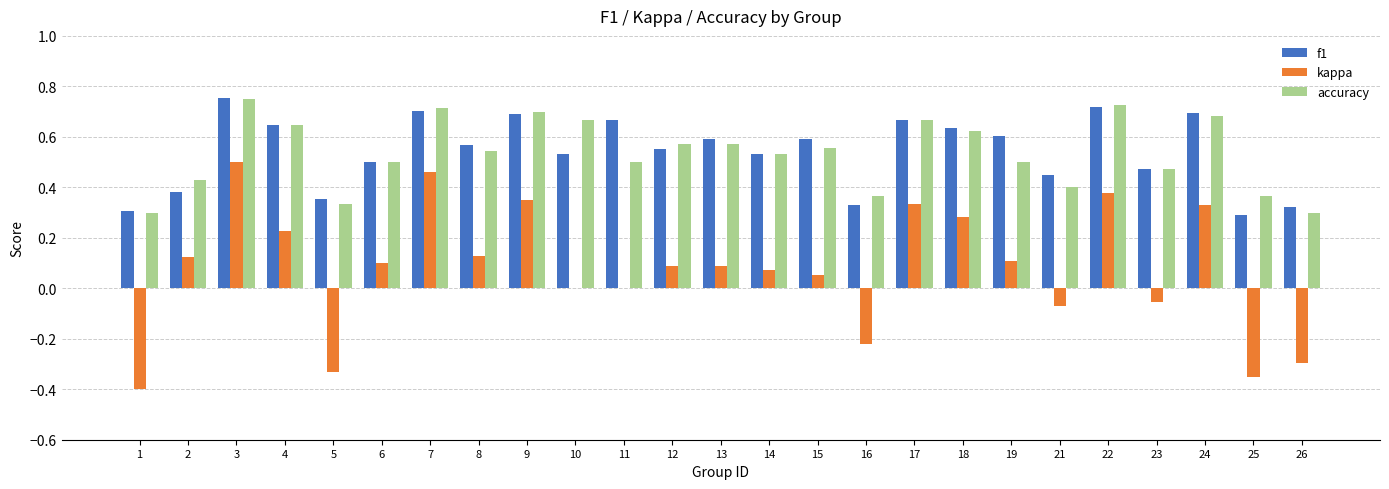

Which series has the largest range (max minus min)?

kappa